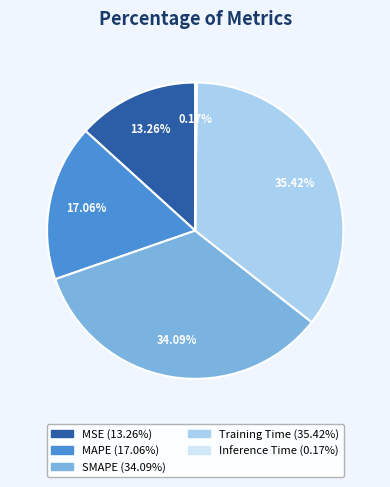

Which slice is the largest?

Training Time